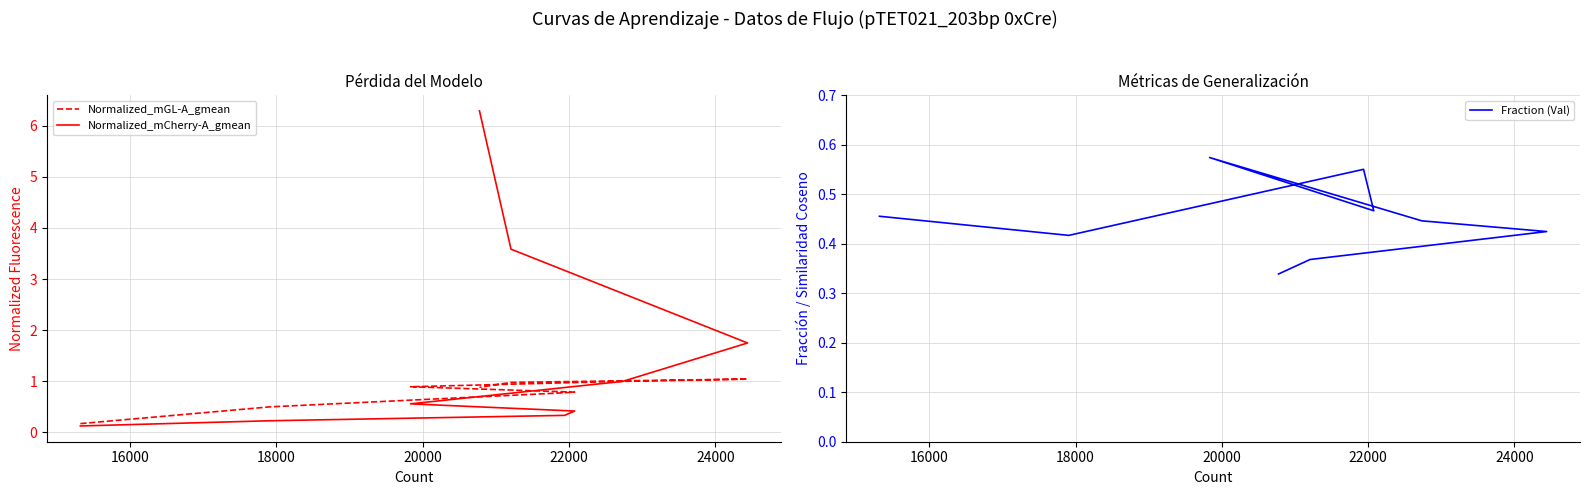

Is the value of Normalized_mCherry-A_gmean at 7 greater than the value of Normalized_mGL-A_gmean at 14000?

Yes